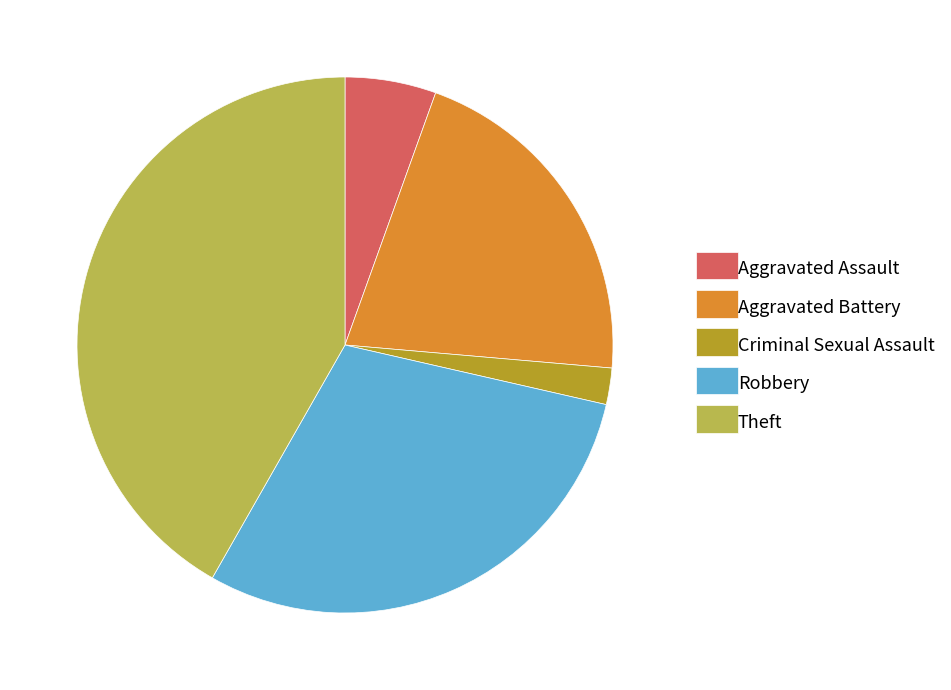

Rank the categories by value from highest to lowest.

Theft, Robbery, Aggravated Battery, Aggravated Assault, Criminal Sexual Assault